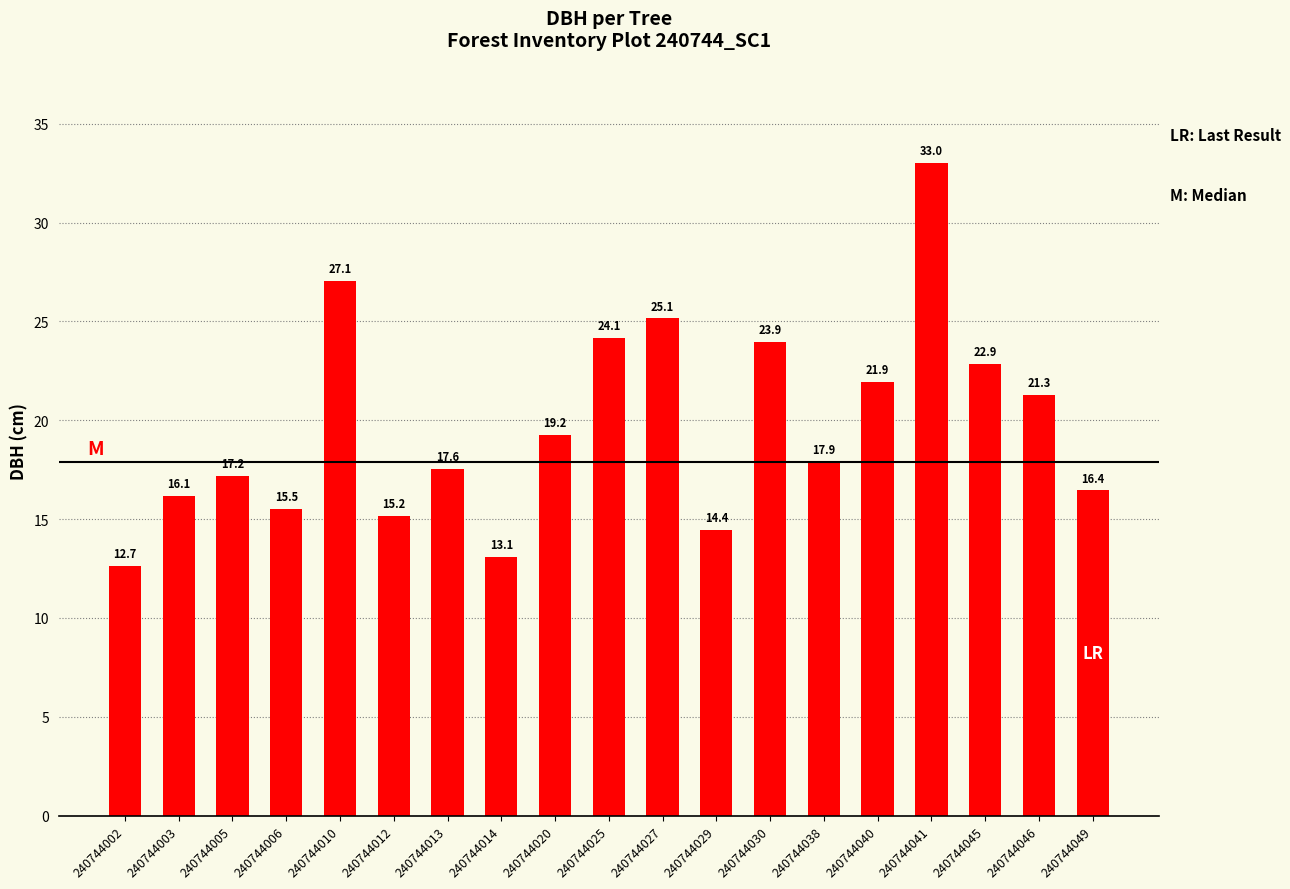

The value at 240744038 is 11.7. True or false?

False